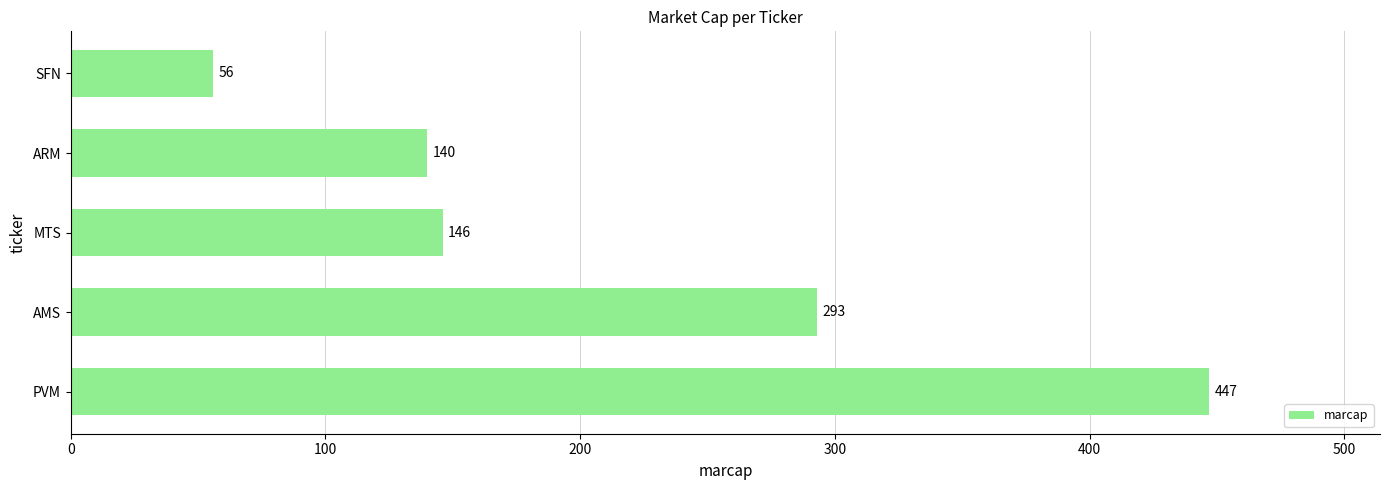

True or false: the data shows 447 at PVM.

True